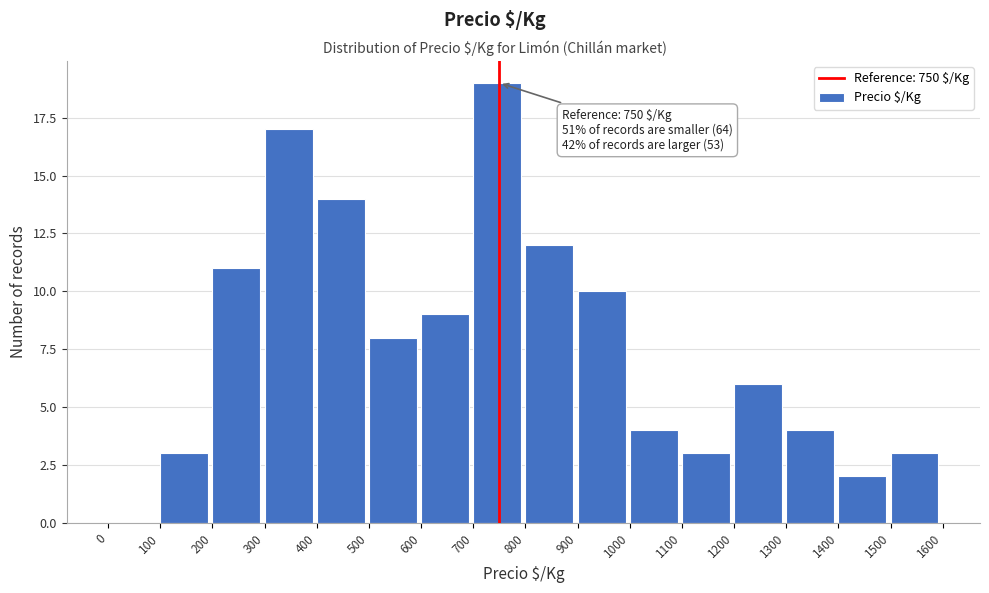

Which range on the x-axis has the tallest bar?

700 to 800